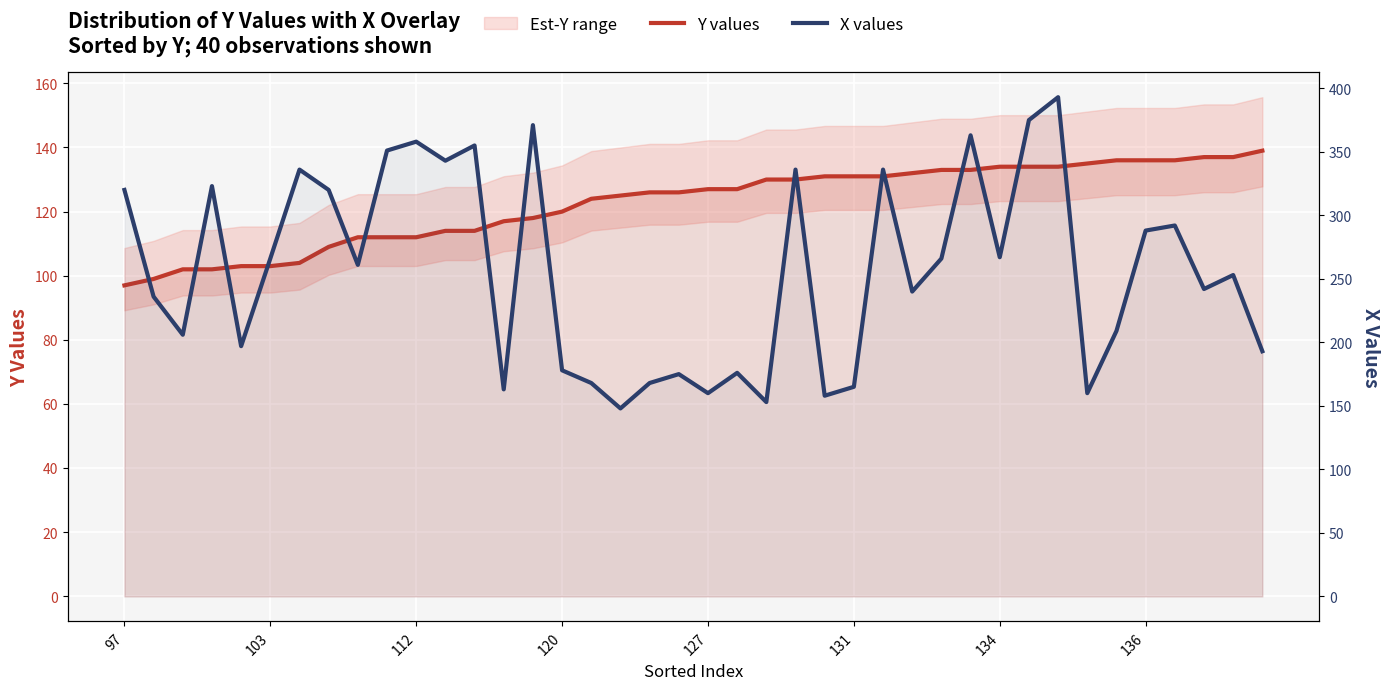

True or false: X values has a value of 175 at 19.

True